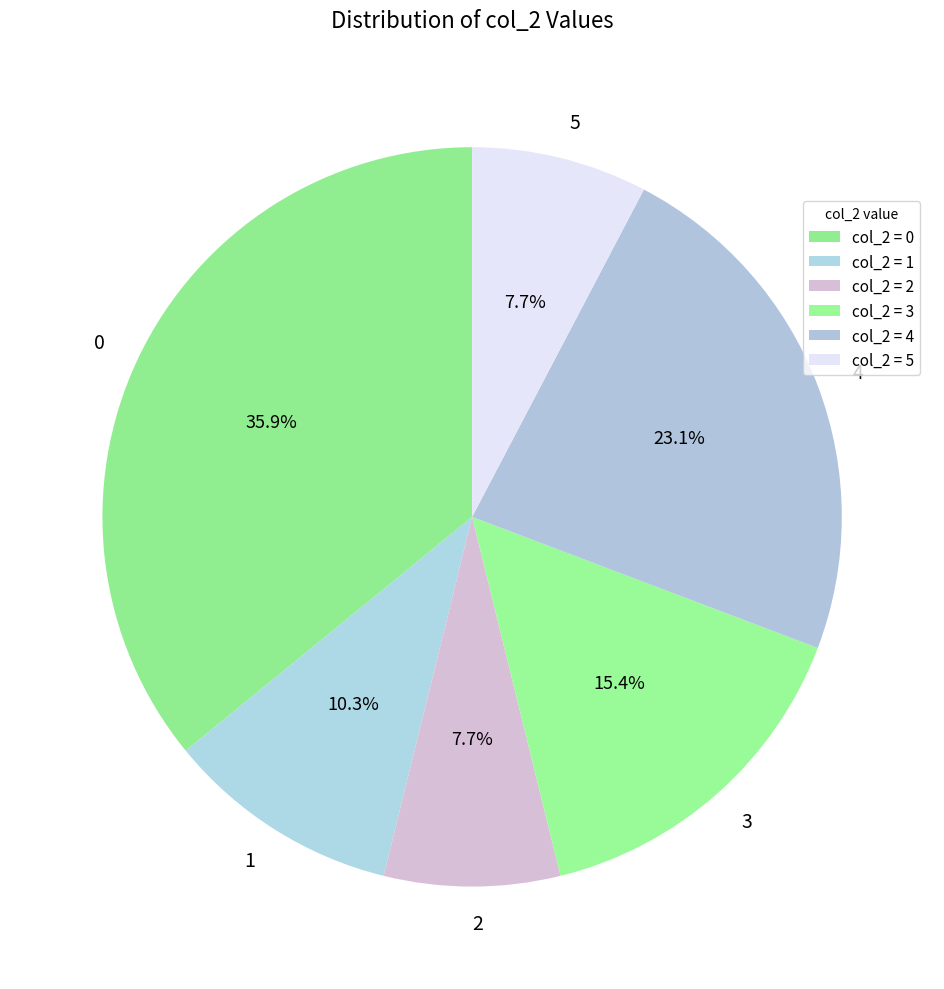

What is the ratio of the value at 4 to the value at 3?

1.5